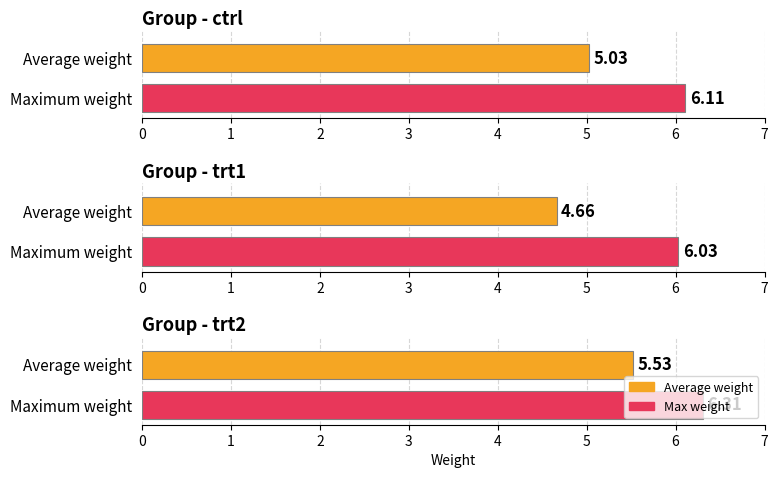

The trt2 series shows 6.2 at 7. True or false?

True